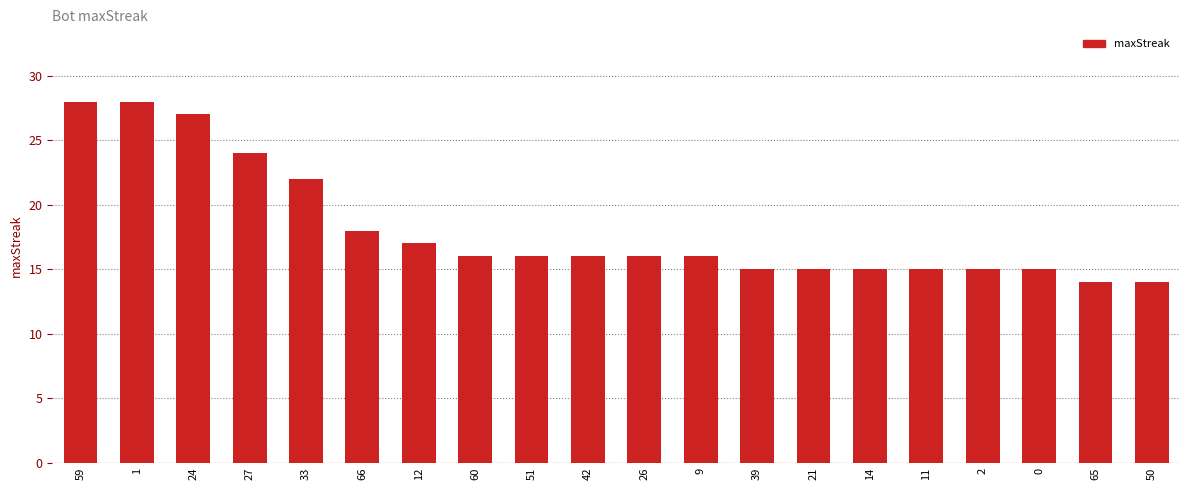

What is the label of the 14th bar from the right?

12